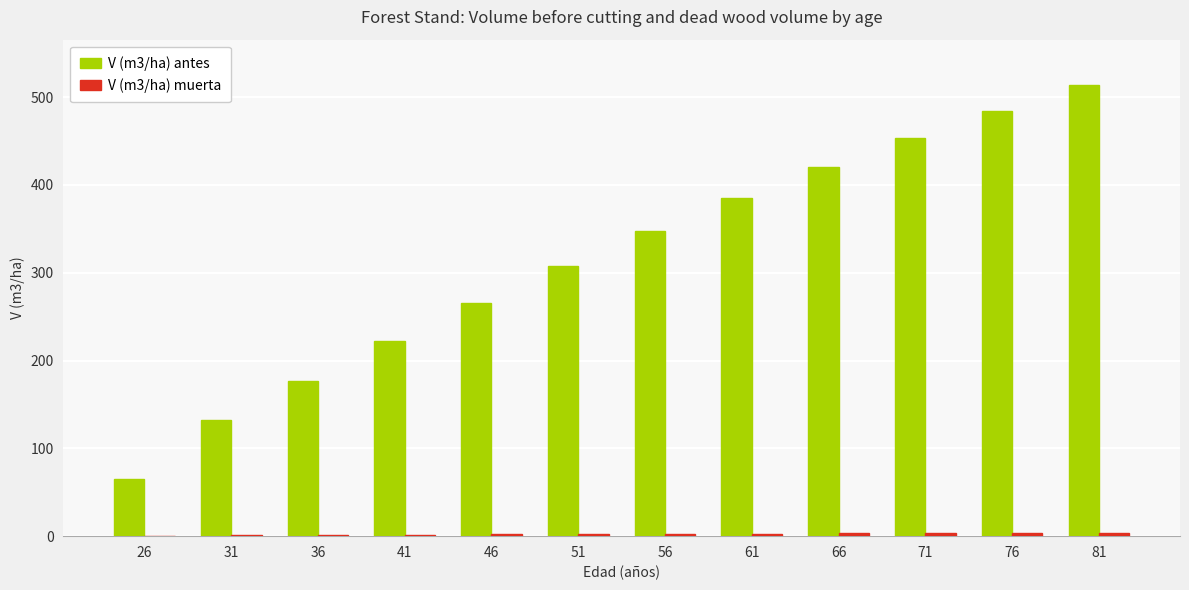

Are the bars grouped side by side (vs. stacked)?

Yes